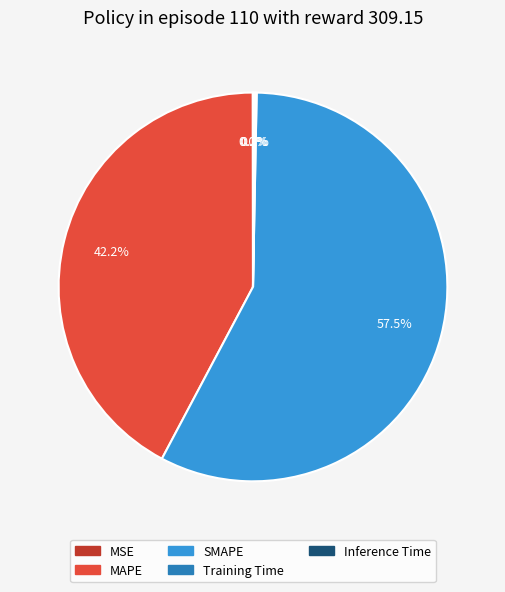

What portion of the pie excludes SMAPE?

42.5%